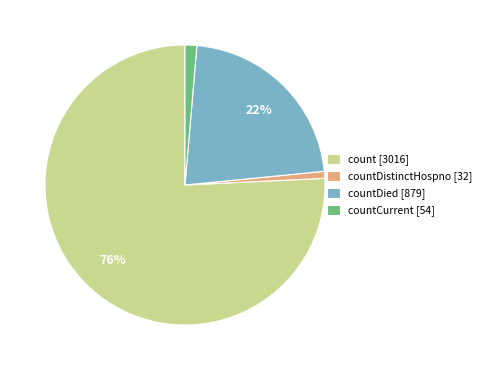

To the nearest percent, what is the combined percentage of countDied [879] and count [3016]?

98%